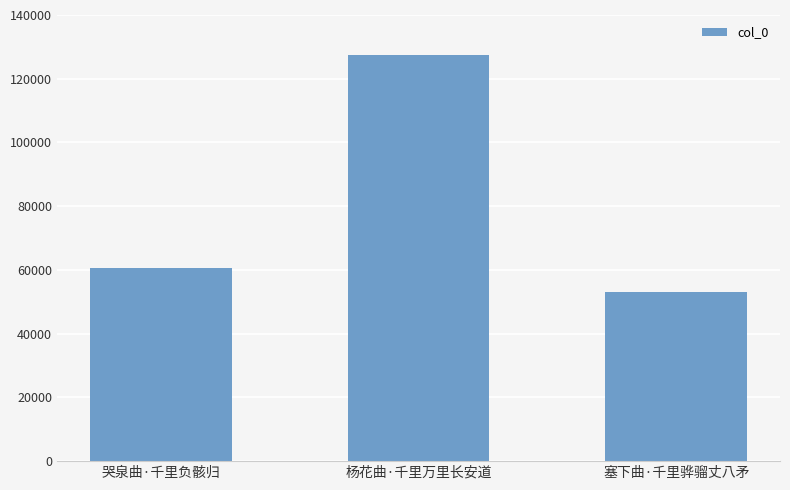

Which has a higher value, 哭泉曲·千里负骸归 or 杨花曲·千里万里长安道?

杨花曲·千里万里长安道